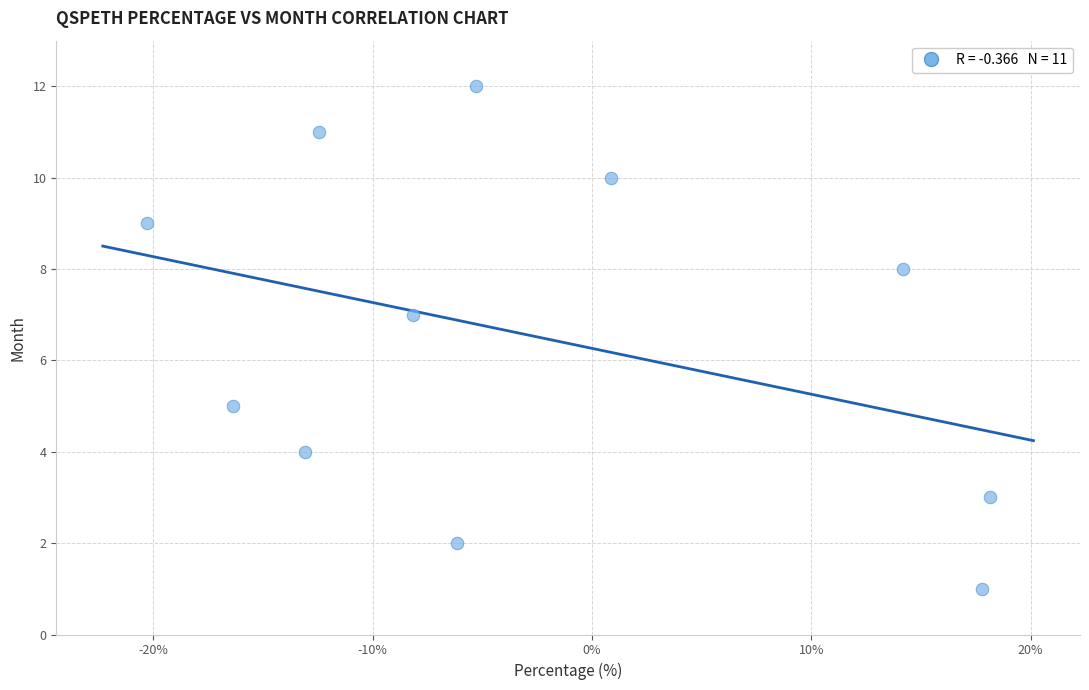

What is the range of Y values (max minus min)?

11